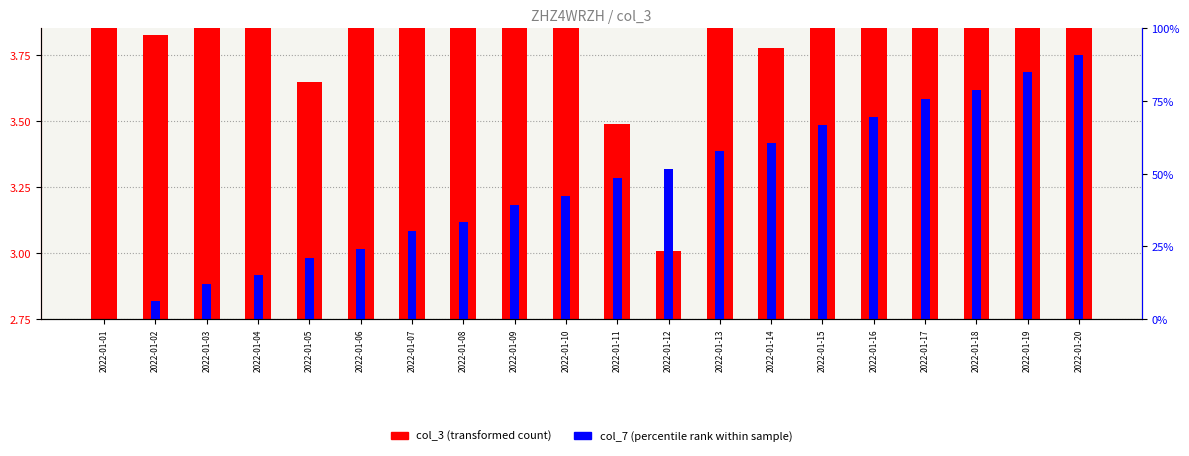

At which label is col_3 (transformed count) closest to 4?

2022-01-19